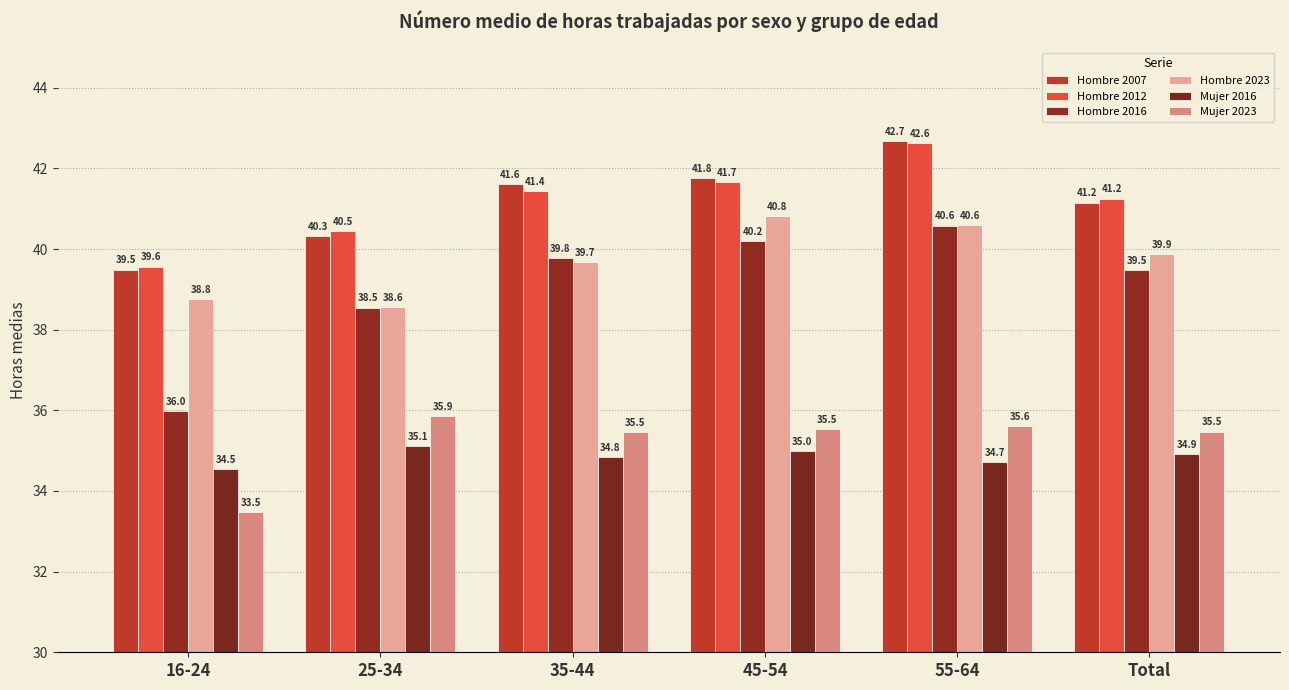

What is the difference between the Hombre 2023 values at 35-44 and Total?

0.2